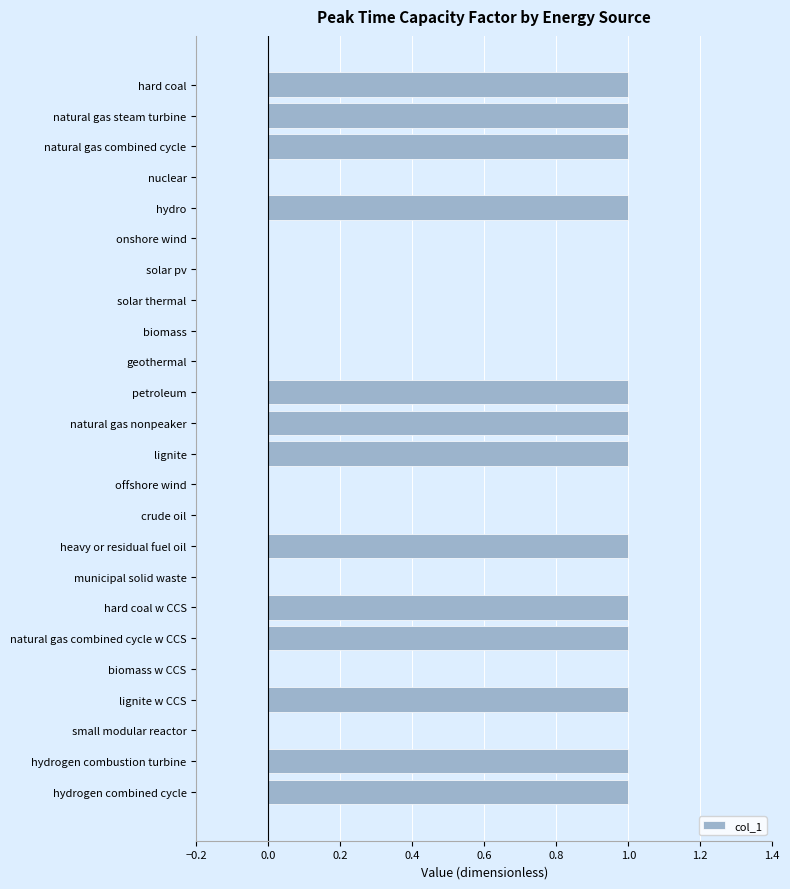

True or false: the data shows 0 at crude oil.

True